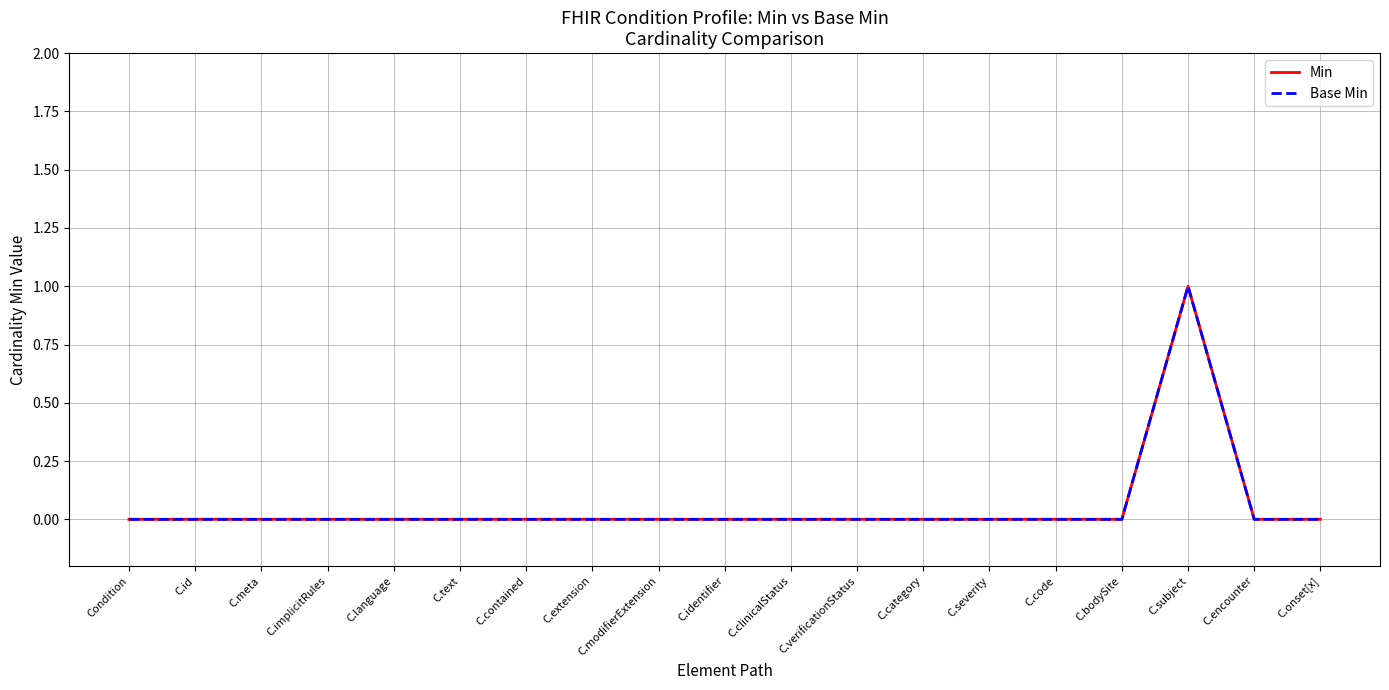

Does the chart have visible grid lines?

Yes